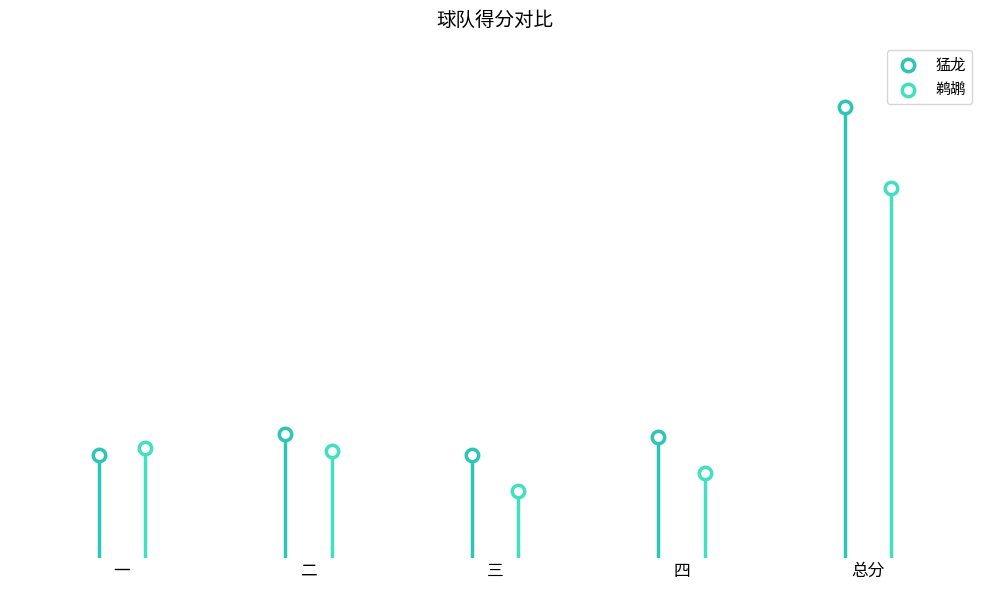

Which series reaches the maximum Y coordinate?

猛龙